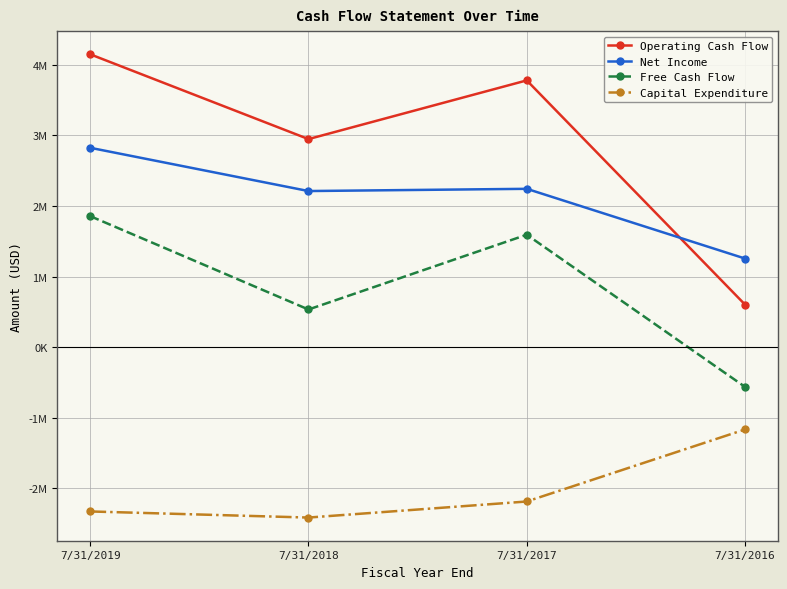

Reading left to right, list all the values displayed in this chart.

Operating Cash Flow: 4148201	2946869	3778340	602427
Net Income: 2823916	2211086	2242597	1255029
Free Cash Flow: 1856019	533458	1592414	-562843
Capital Expenditure: -2326927	-2413411	-2185926	-1165270